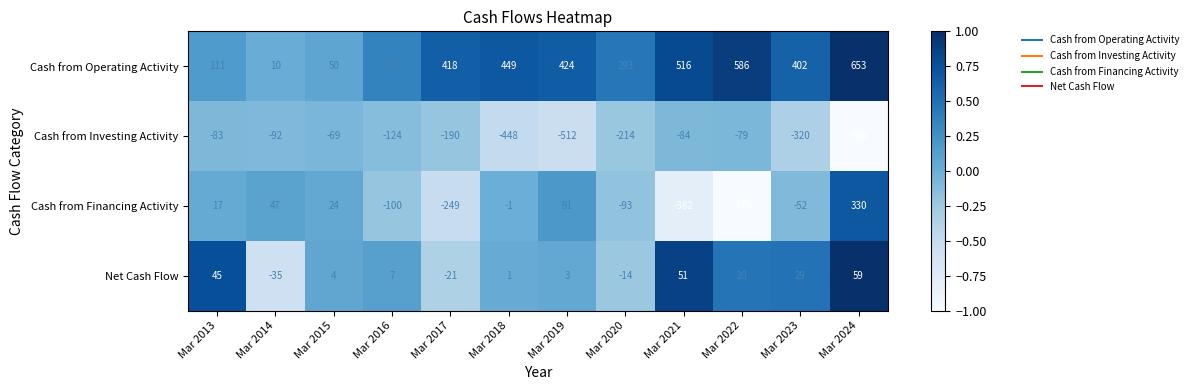

The Cash from Operating Activity series shows 277 at Mar 2019. True or false?

False